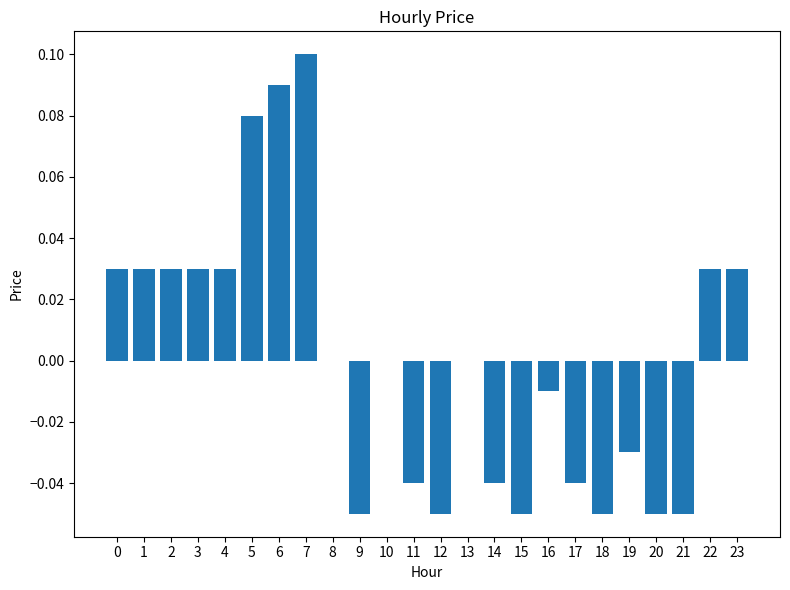

Which has a higher value, 10 or 18?

10